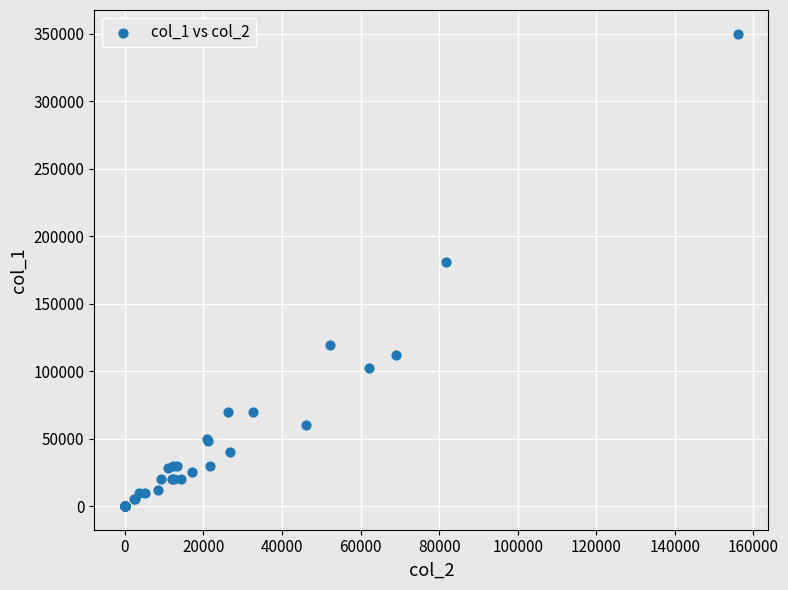

What Y value in the scatter plot is closest to 175000?

181000